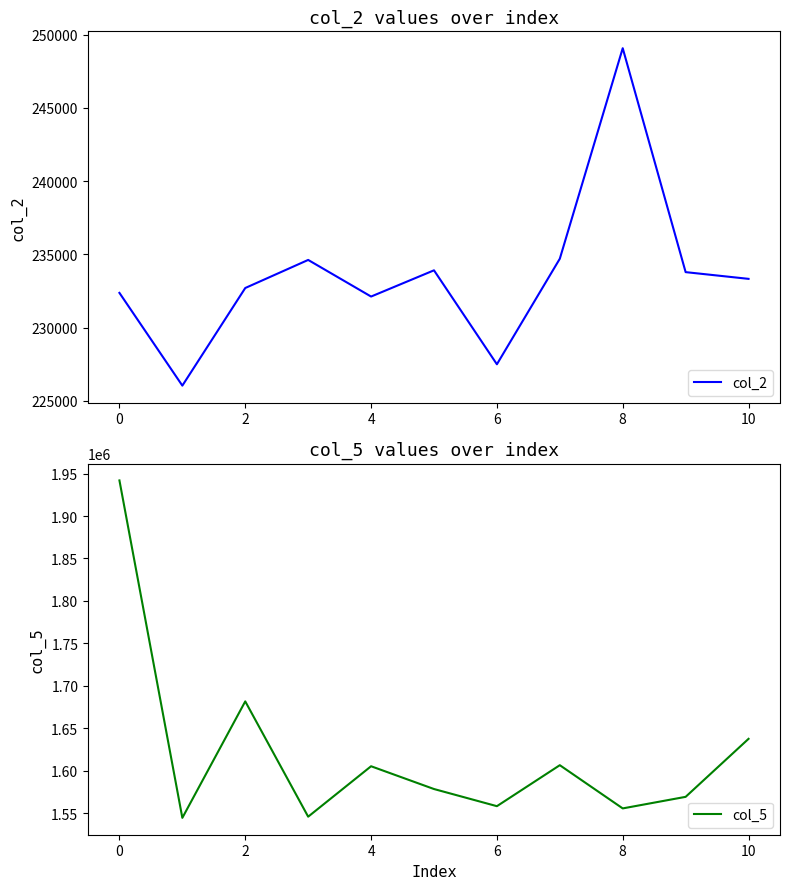

Which series has the largest range (max minus min)?

col_5